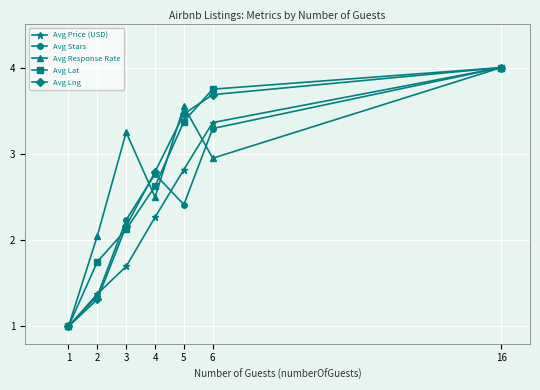

What is the spread (max minus min) of values at 2?

0.7